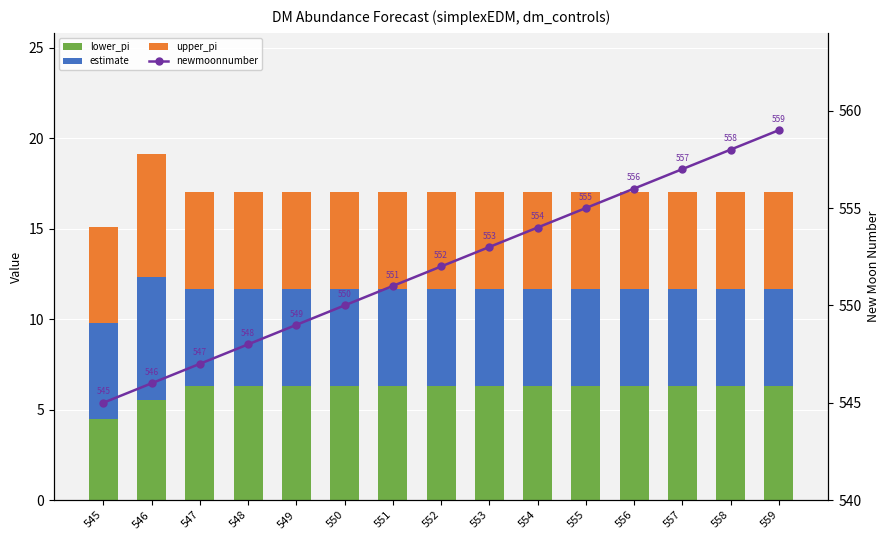

Is it true that lower_pi equals 6.3 at 550?

True